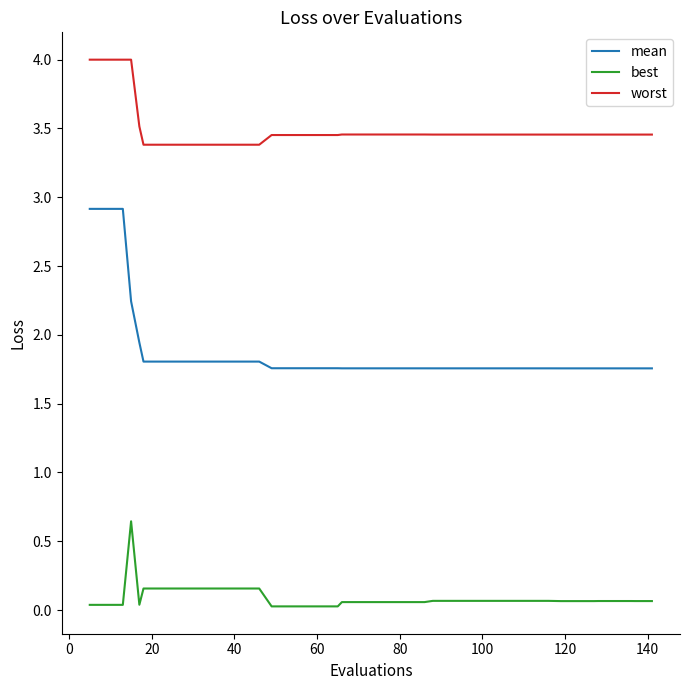

What is the maximum value for worst?

4.0